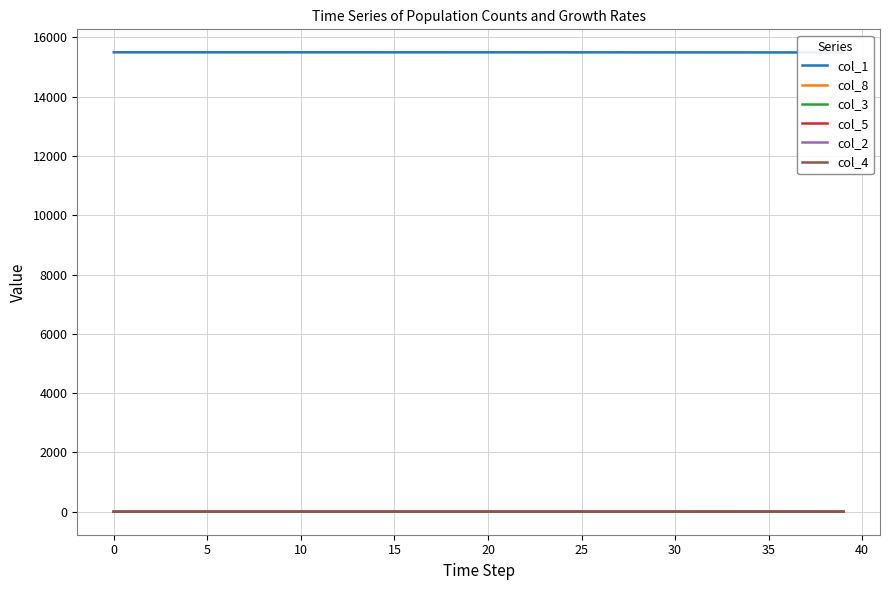

The col_5 series shows 0.0 at 0. True or false?

True